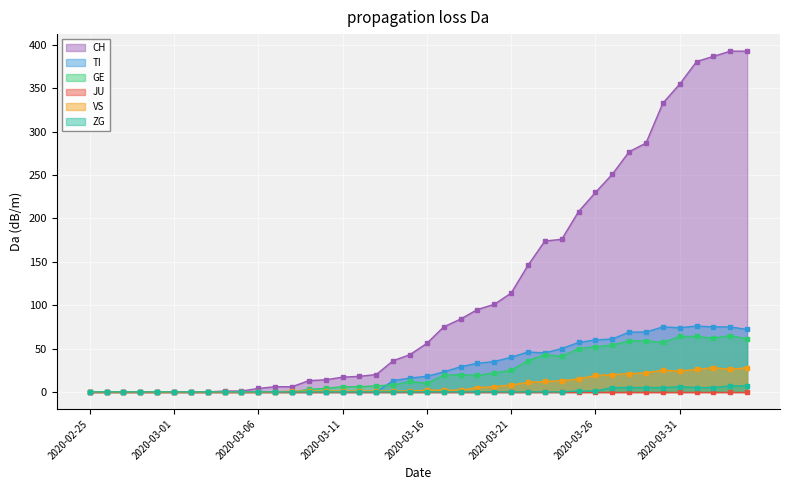

Read the GE value at 2020-03-25, to the nearest 10.

50